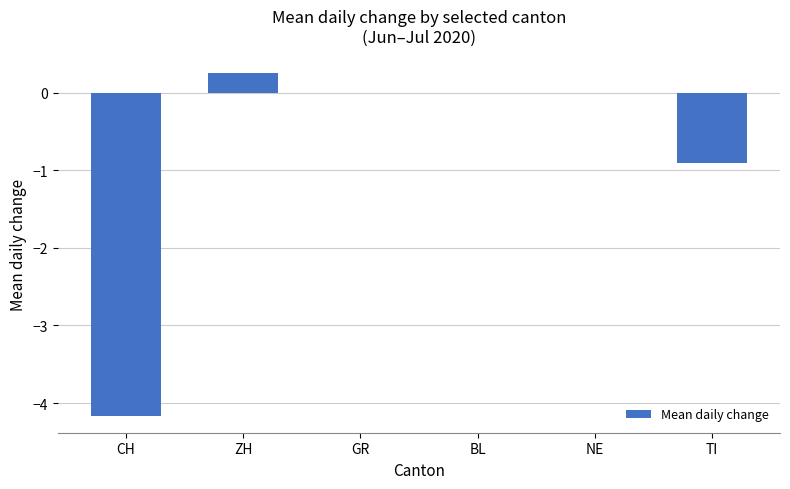

Reading right to left, list all the values displayed in this chart.

-0.9	0.0	0.0	0.0	0.3	-4.2